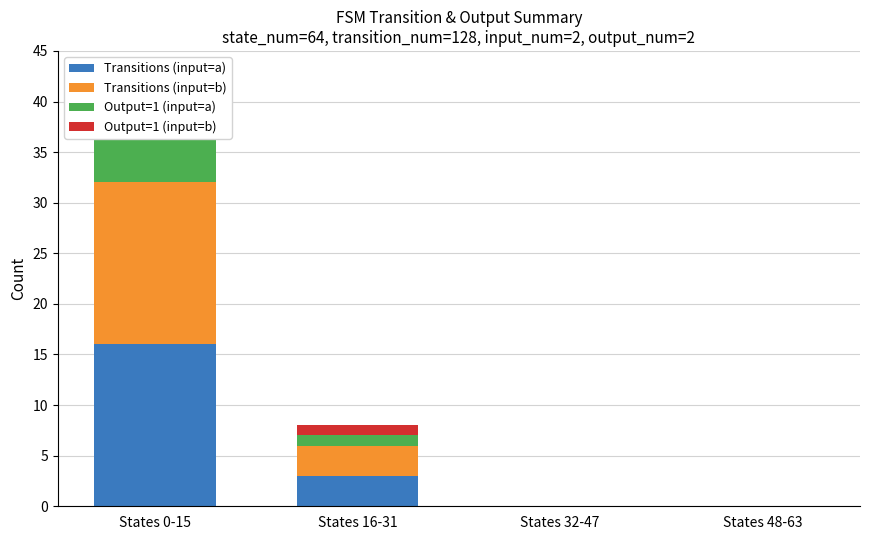

What is the value of the Transitions (input=b) bar at the 1st from the left?

16